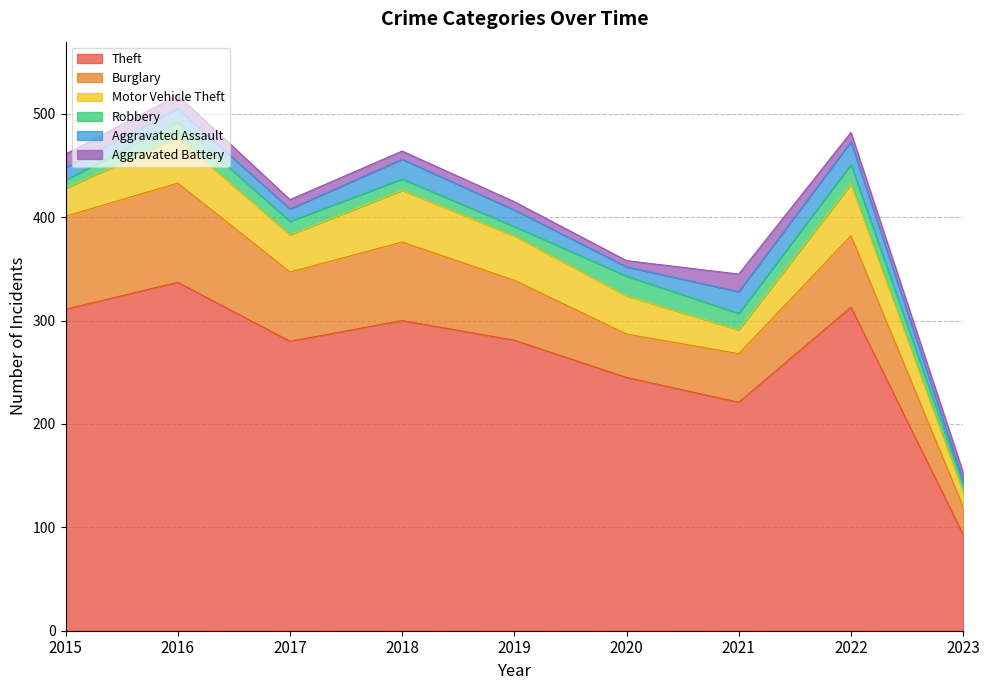

What is the value of the Motor Vehicle Theft point at the 7th from the left?

23